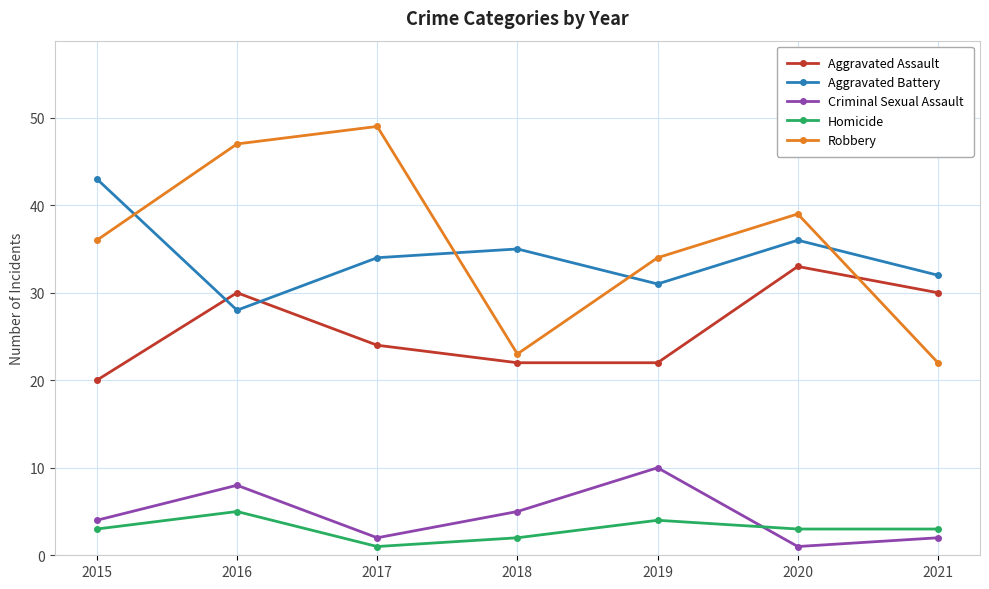

Which category has the lowest value in the Aggravated Assault series?

2015